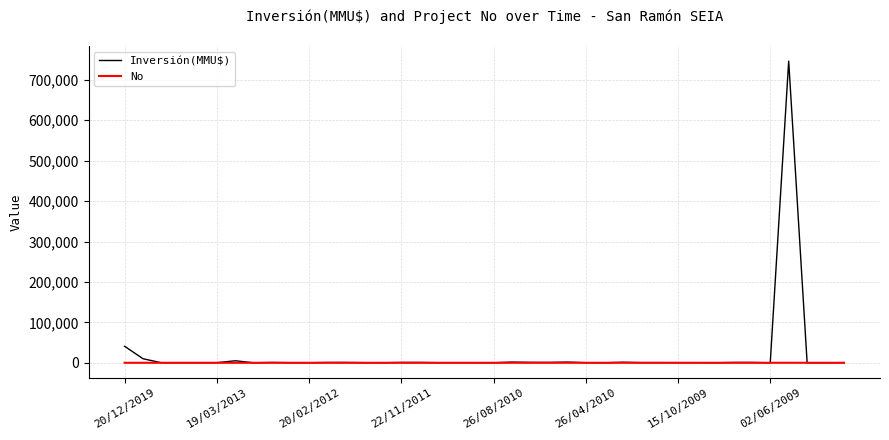

Which series has the largest range (max minus min)?

Inversión(MMU$)